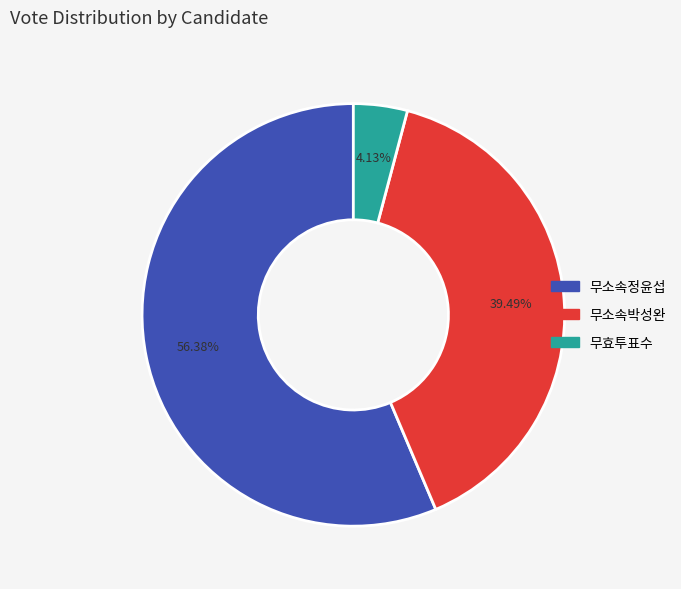

Does 무소속박성완 represent more than half of the total?

No